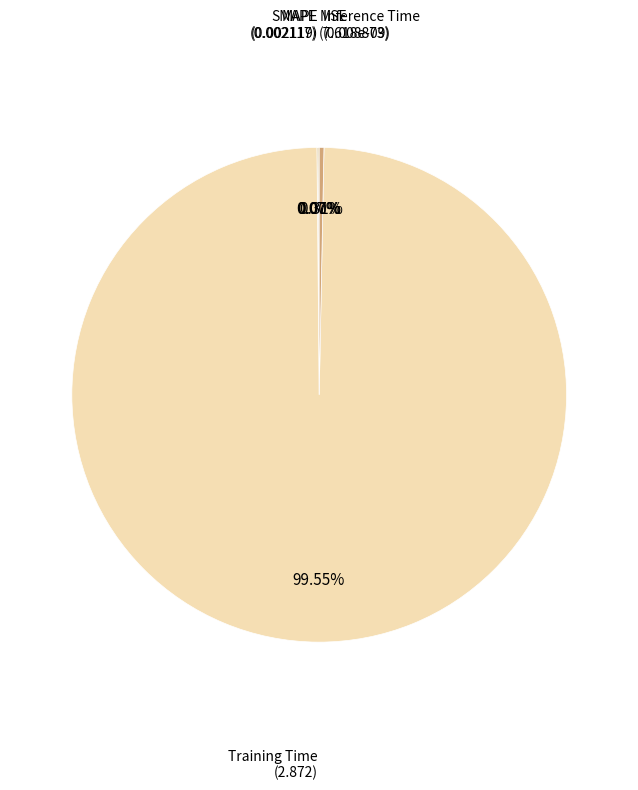

To the nearest percent, what is the difference between the largest and smallest slice percentages?

100%